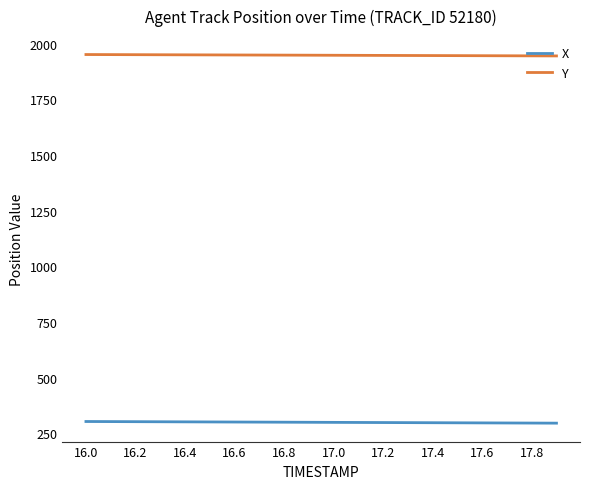

What is the minimum value shown in the chart?

296.3